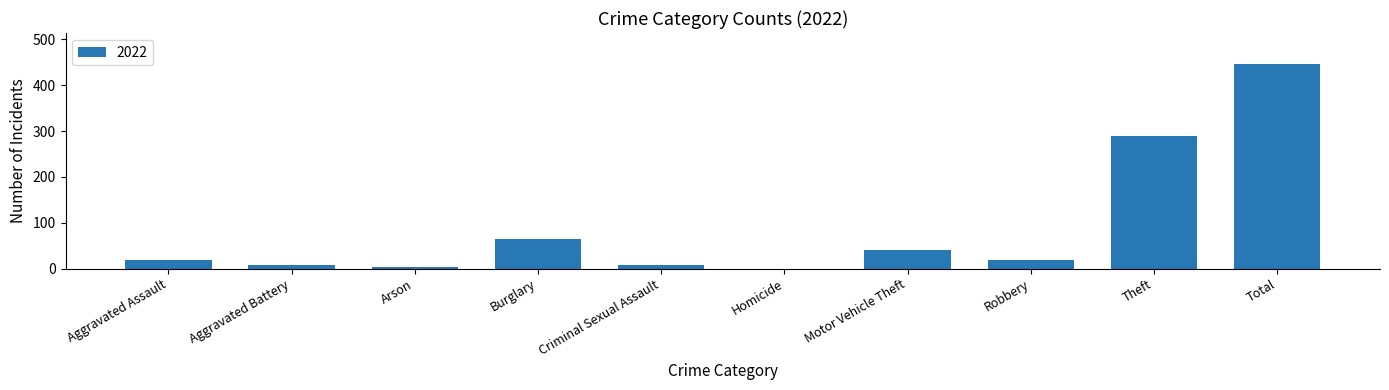

Between Motor Vehicle Theft and Burglary, which is larger?

Burglary